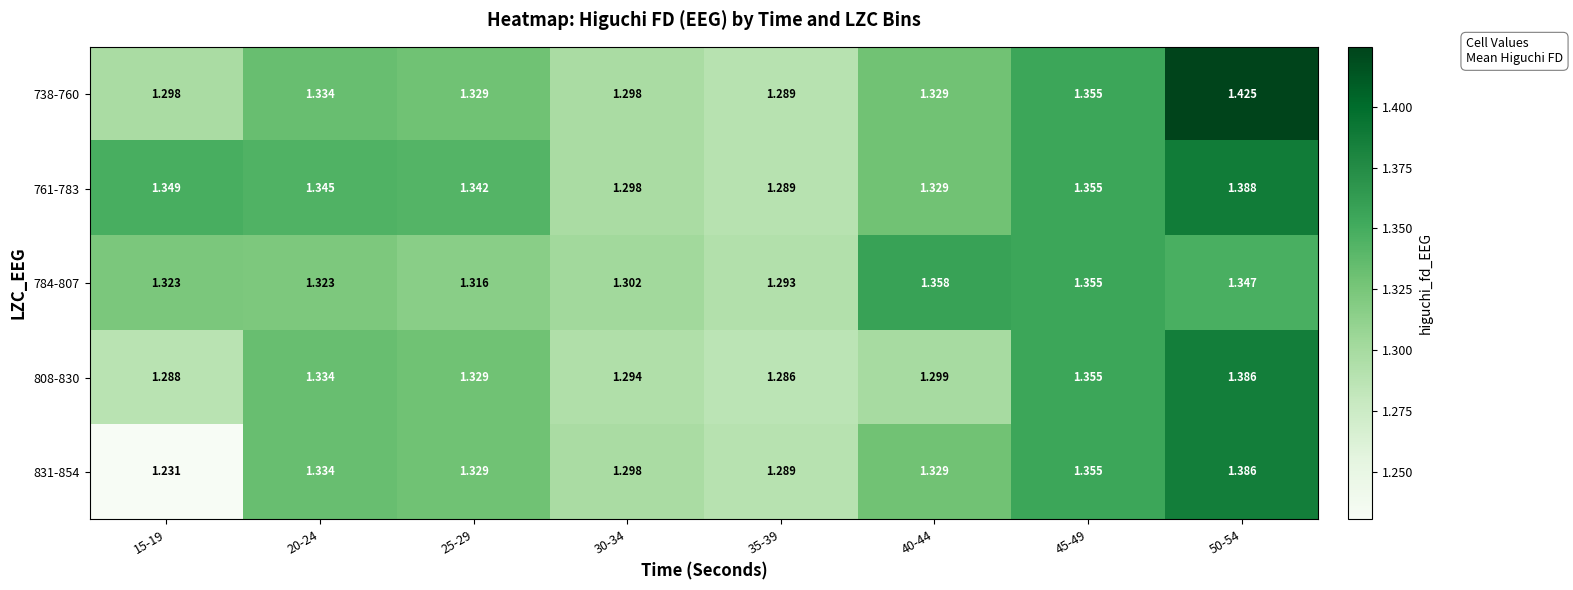

Is the value of 761-783 at 40-44 greater than the value of 808-830 at 45-49?

No